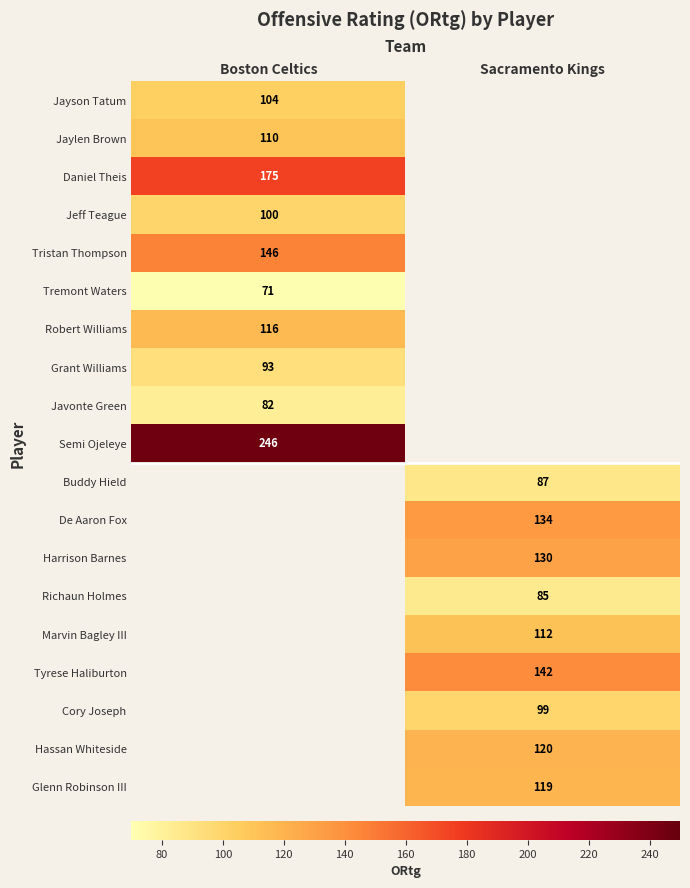

Between Boston Celtics and Sacramento Kings, which is larger?

Sacramento Kings